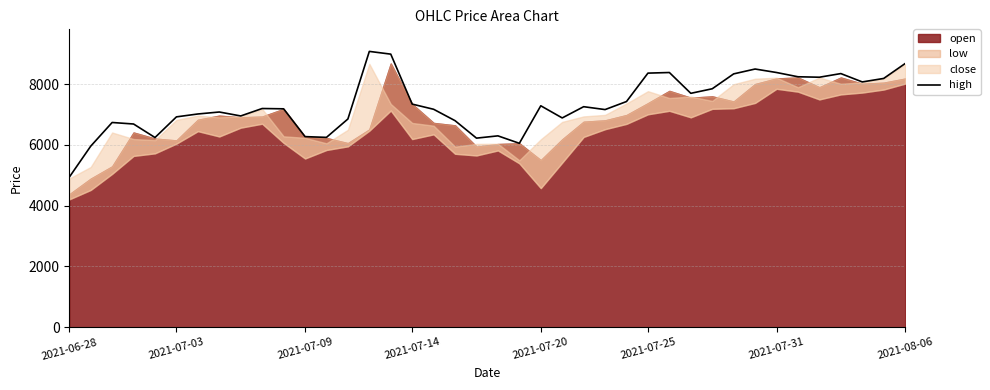

Reading right to left, what are all the values shown in this chart?

8680	8190	8075	8350	8230	8245	8385	8500	8340	7850	7700	8385	8365	7430	7165	7260	6890	7290	6055	6300	6225	6800	7175	7345	8990	9080	6855	6250	6275	7190	7200	6955	7085	7020	6925	6245	6690	6740	5960	4940